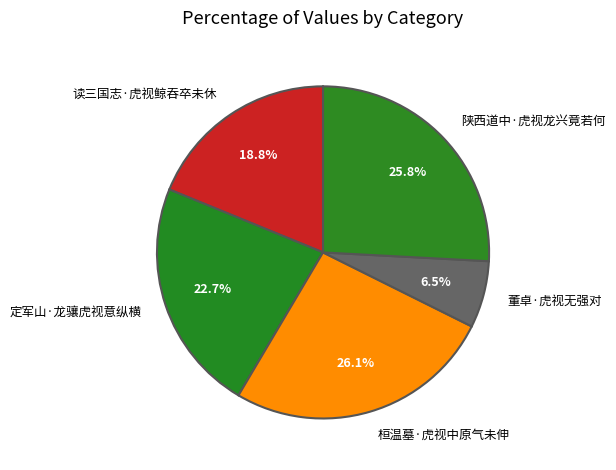

Count the number of slices in the pie.

5